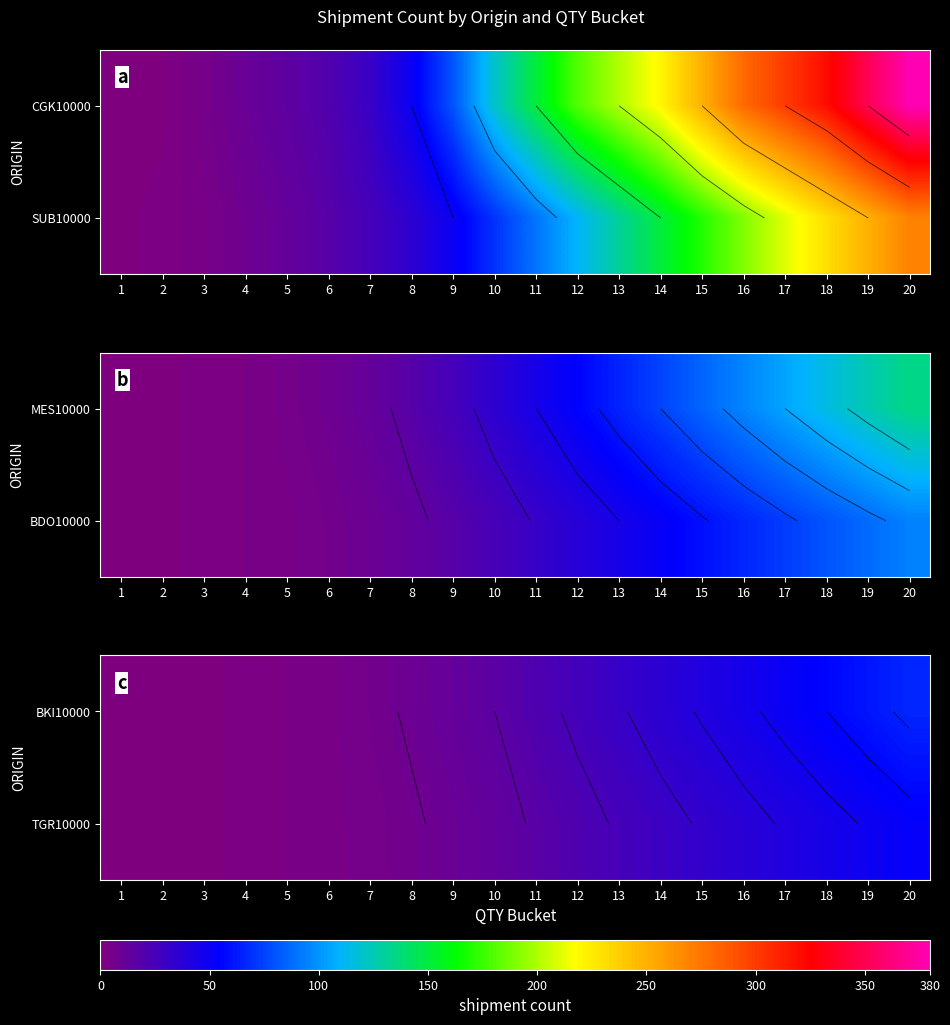

What is the smallest value displayed?

1